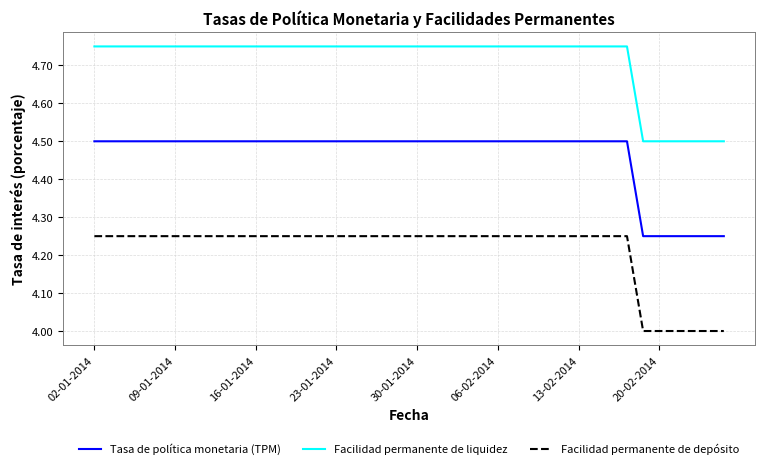

How many Facilidad permanente de liquidez values are between 4 and 5?

40